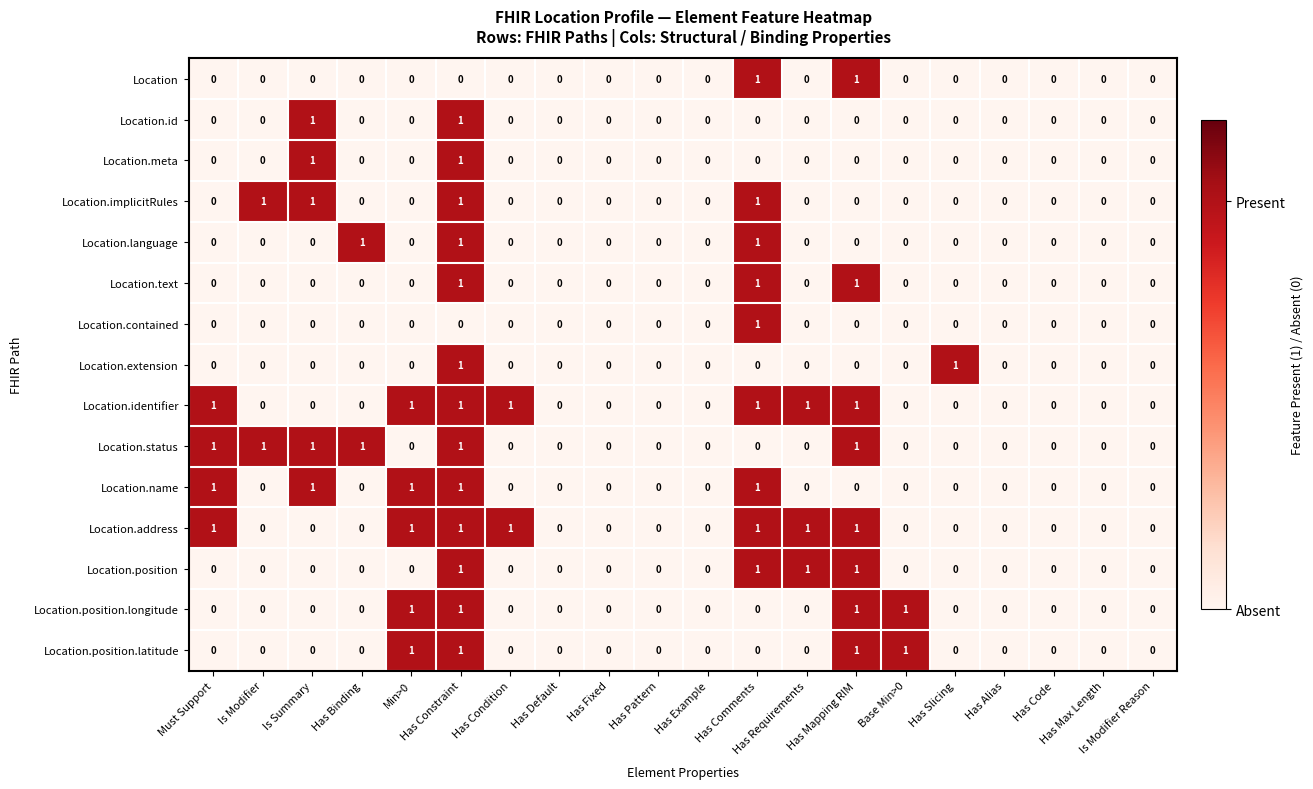

What is the sum of all Location.position.longitude values?

4